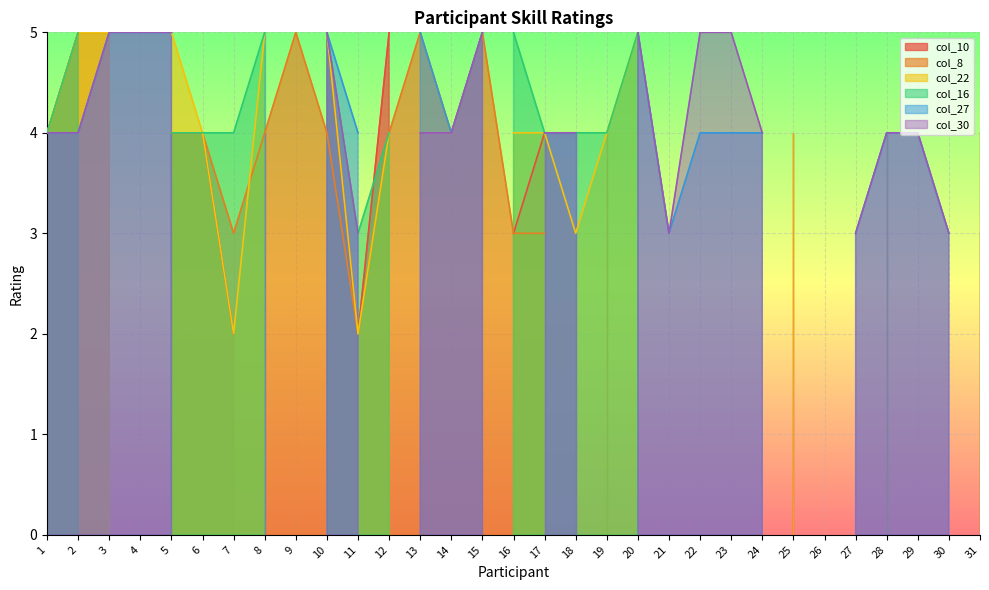

Reading left to right, list all the values displayed in this chart.

col_10: 4	5	0	0	4	4	2	0	0	5	2	5	0	0	0	3	4	0	4	0	0	0	0	0	4	0	0	0	0	0	3
col_8: 4	5	5	0	4	4	3	4	5	4	2	4	5	4	5	3	3	0	4	0	0	0	0	0	4	0	0	4	0	0	4
col_22: 4	5	5	0	5	4	2	5	0	5	2	4	0	0	0	4	4	3	4	5	0	0	0	0	4	0	0	4	0	0	4
col_16: 4	5	0	0	4	4	4	5	0	5	3	4	0	0	0	5	4	4	4	5	0	0	0	0	0	0	0	4	0	0	4
col_27: 4	4	5	5	5	0	0	5	0	5	4	0	5	4	5	0	4	4	0	5	3	4	4	4	0	0	3	4	4	3	0
col_30: 4	4	5	5	5	0	0	4	0	5	3	0	4	4	5	0	4	4	0	5	3	5	5	4	0	0	3	4	4	3	0